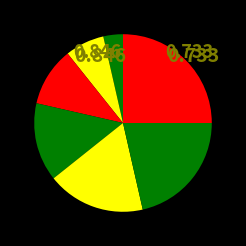

How many segments does this pie chart have?

7